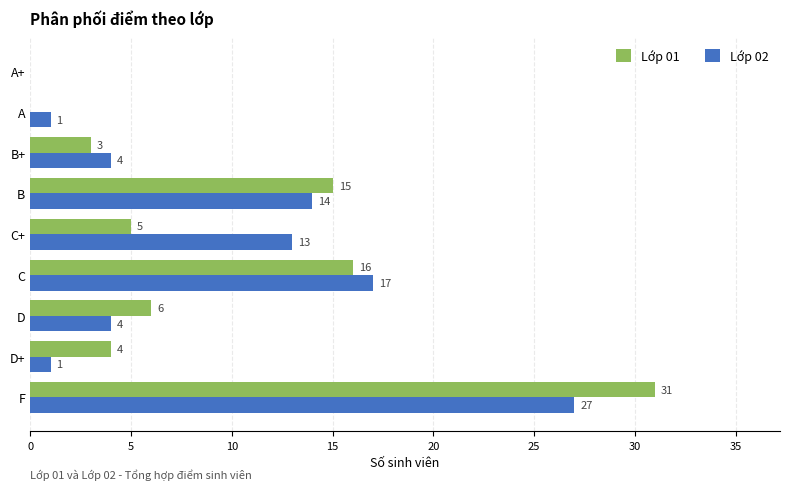

Between D+ and C, which series saw the biggest shift?

Lớp 02